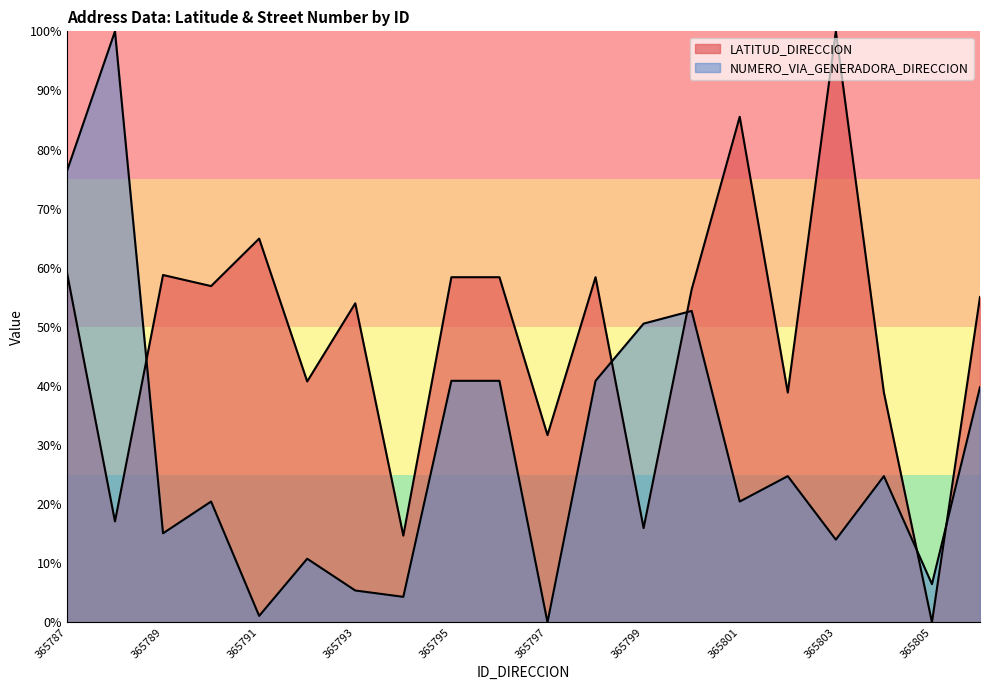

In LATITUD_DIRECCION, how many points are lower than both neighbors (excluding endpoints)?

8